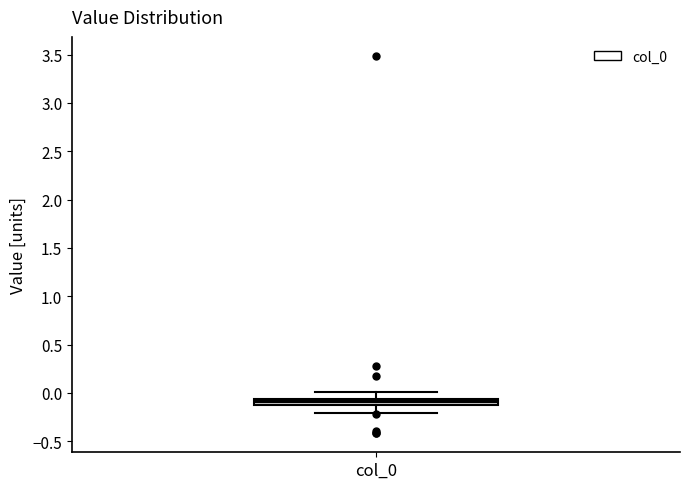

Where is the lower edge of the box for col_0 on the y-axis? The values are not printed on the chart, so give them approximately, as read against the axis.

-0.10